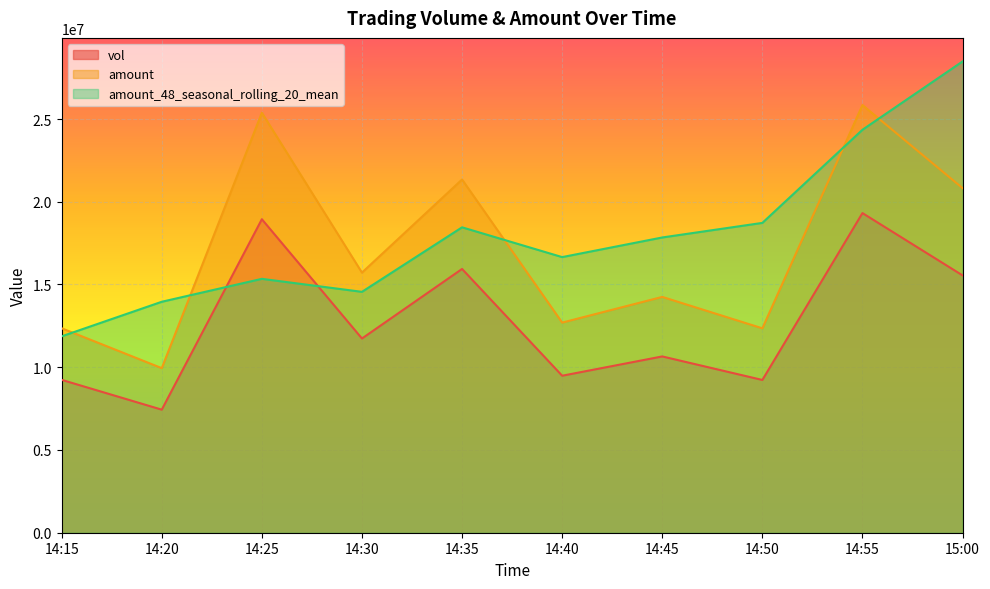

The value of amount_48_seasonal_rolling_20_mean at 14:20 is 3461197.1. True or false?

False